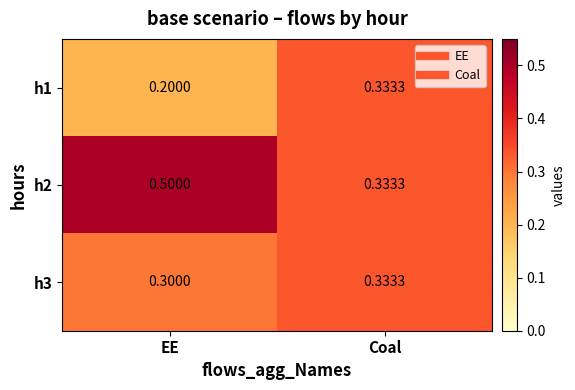

At which category does the chart reach its minimum across all series?

EE